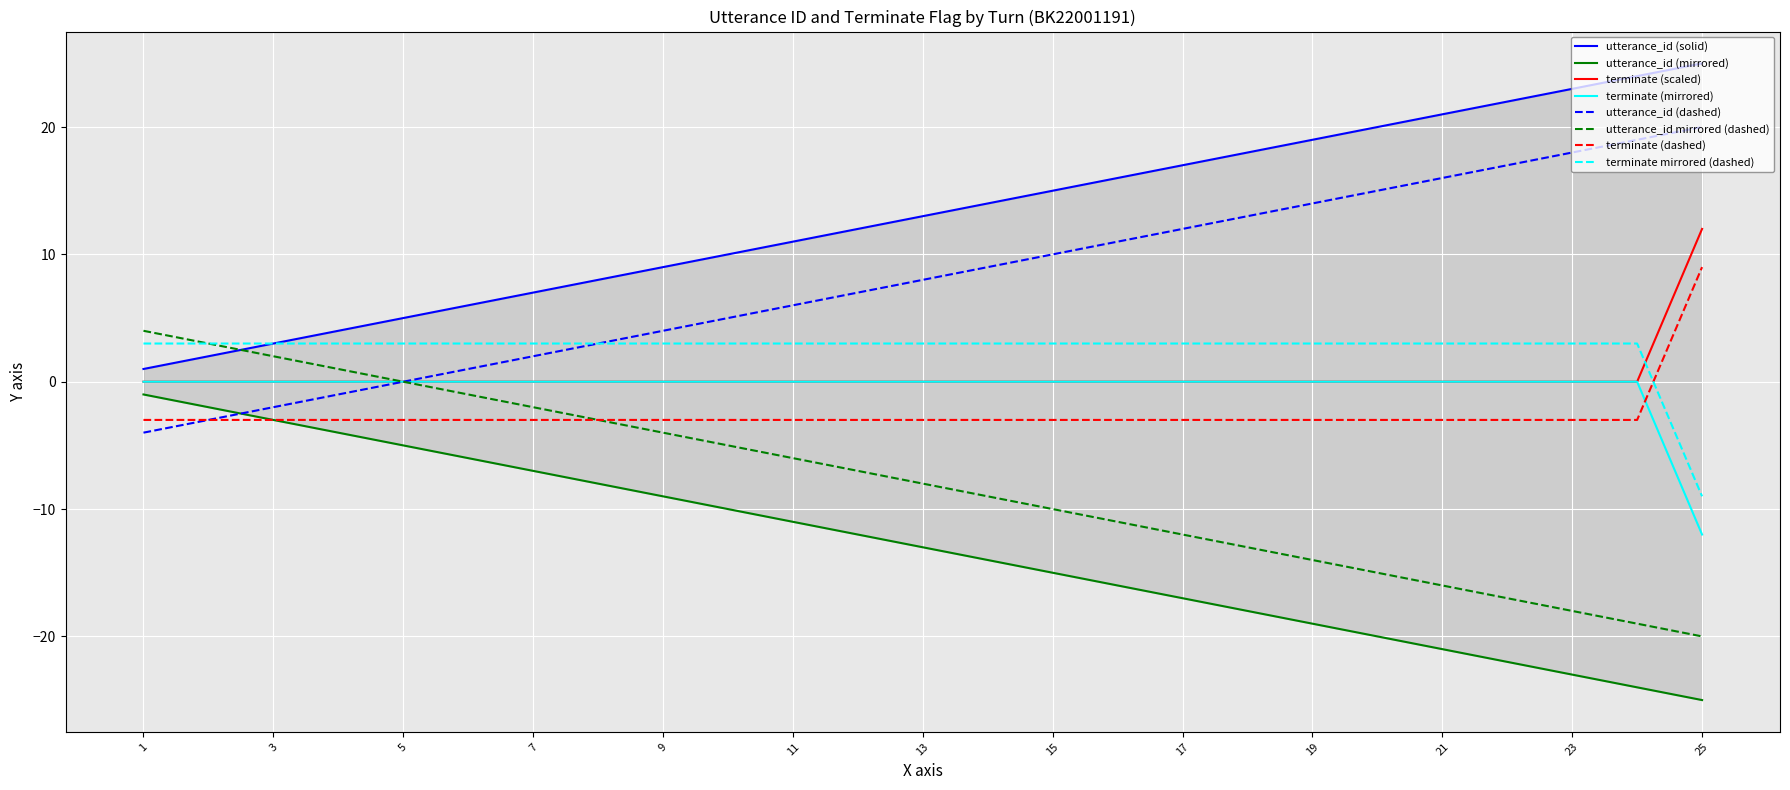

Is the value of terminate at 3 greater than the value of utterance_id at 20?

No